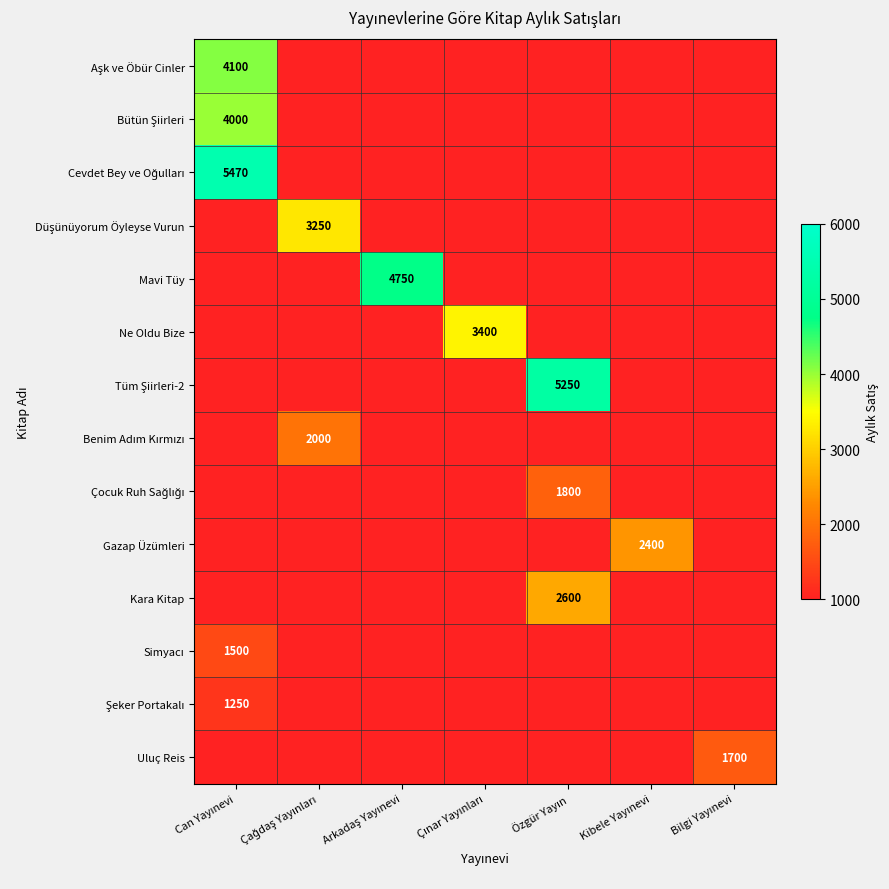

What is the average value of the Aşk ve Öbür Cinler series?

585